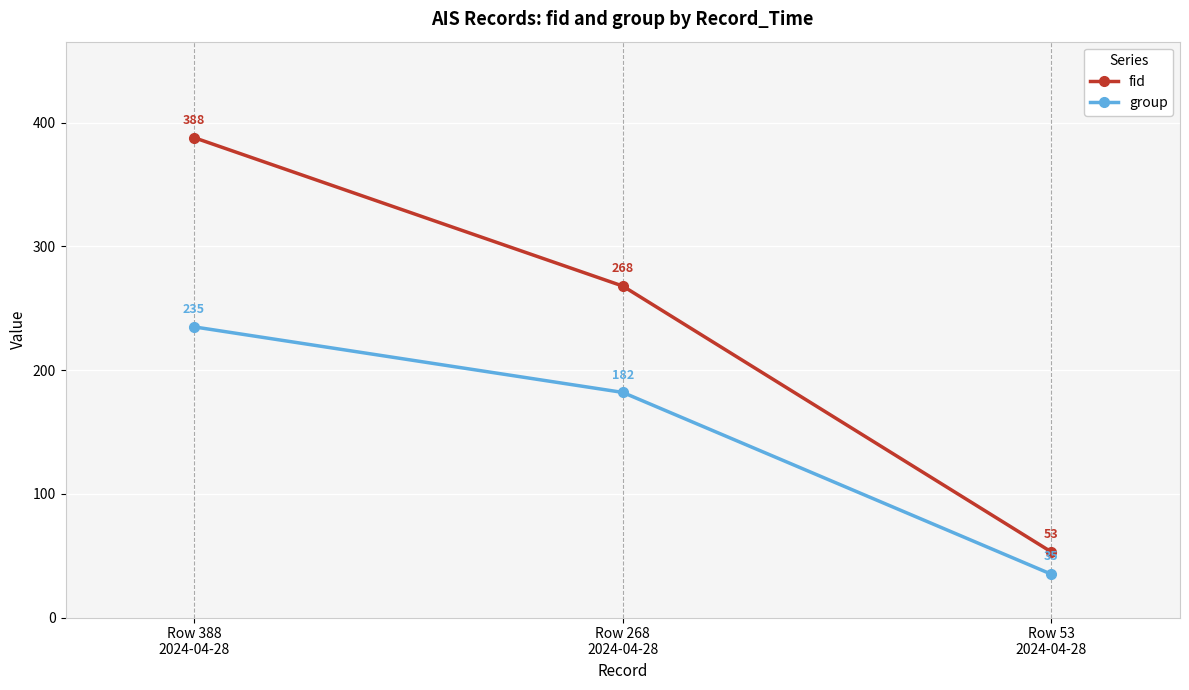

At which label does fid reach its peak?

Row 388
2024-04-28